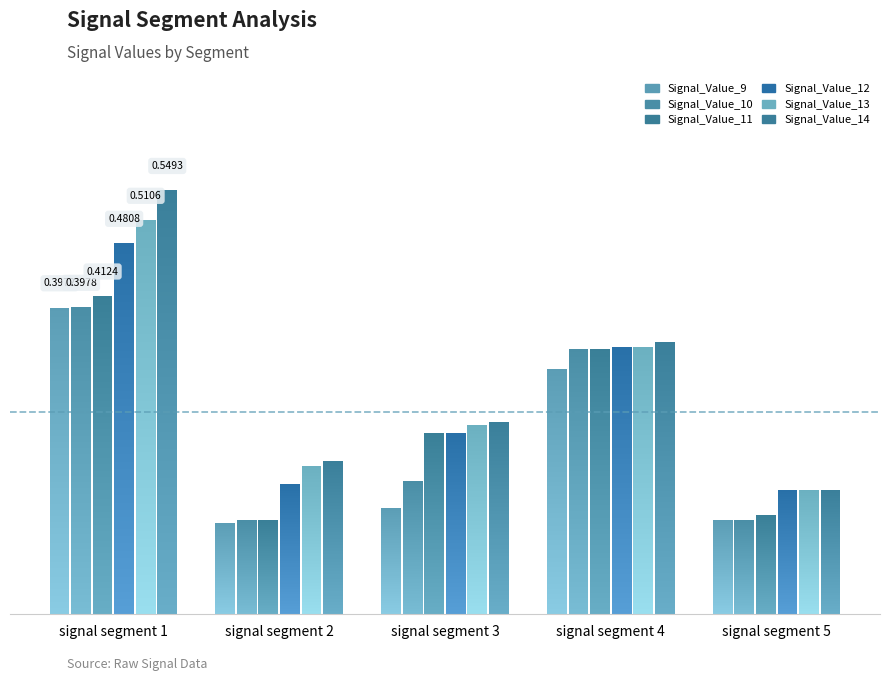

What is the highest value of the Signal_Value_12 series?

0.5